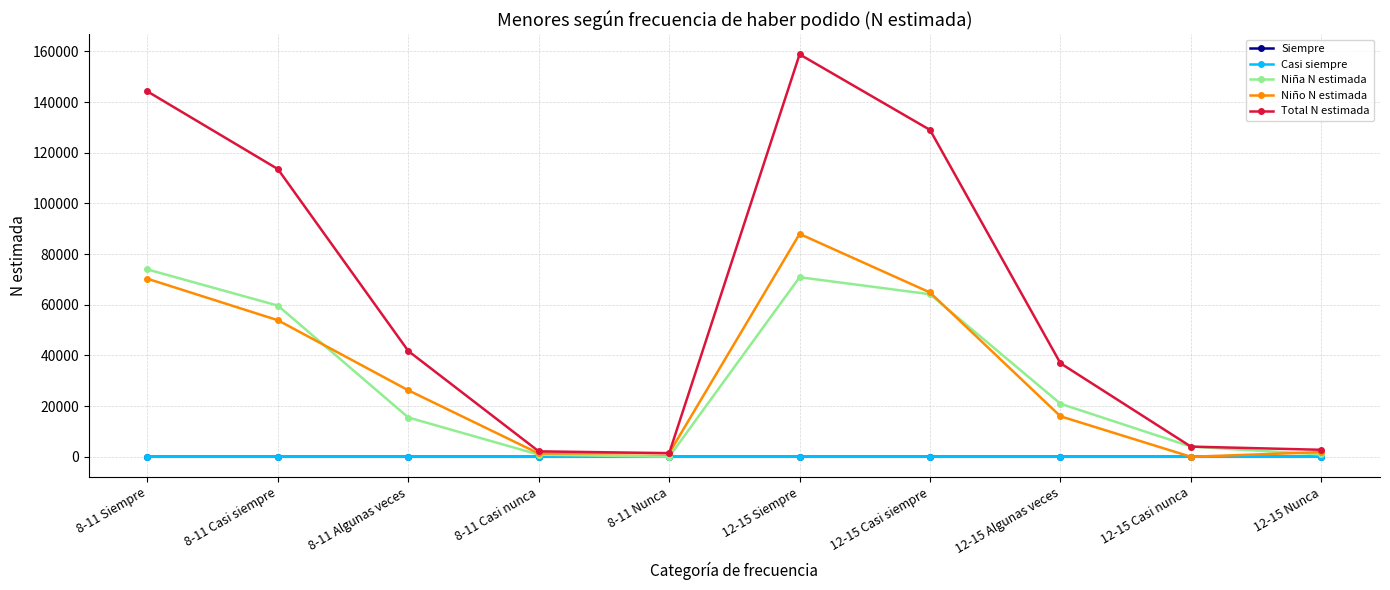

What is the total value across all series at 8-11 Casi siempre?

227134.8